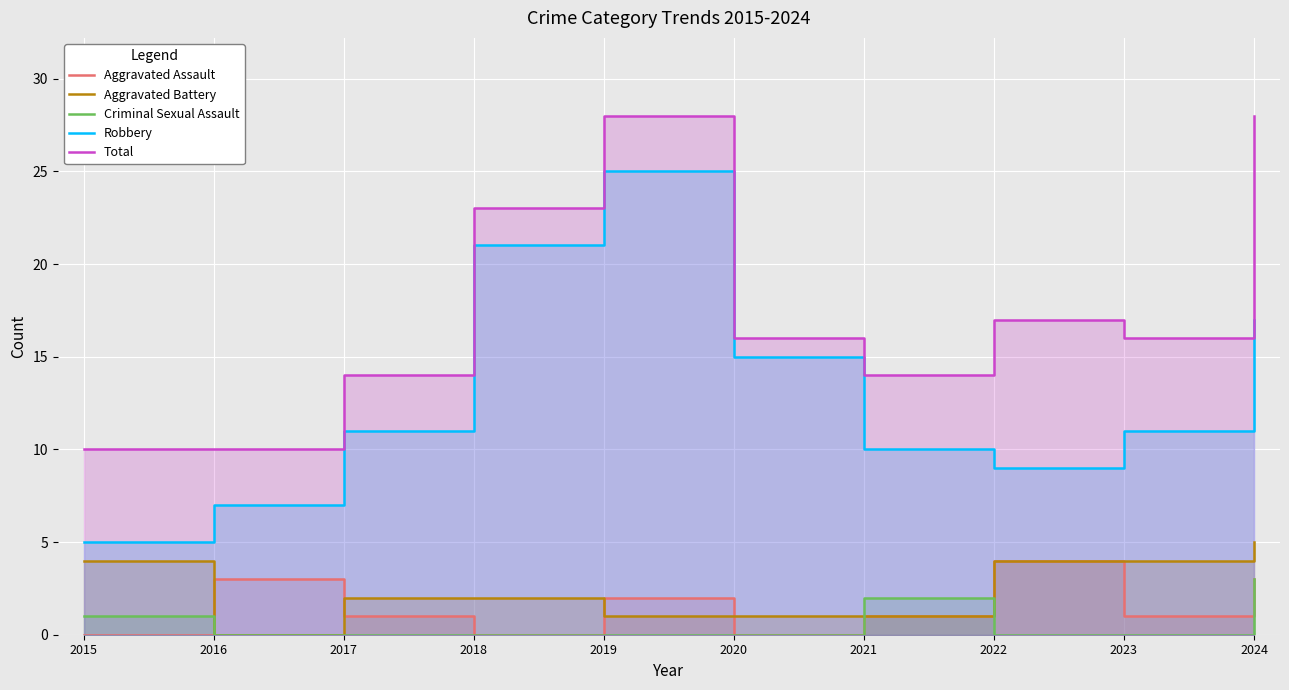

At which category is the sum across all series the highest?

2019